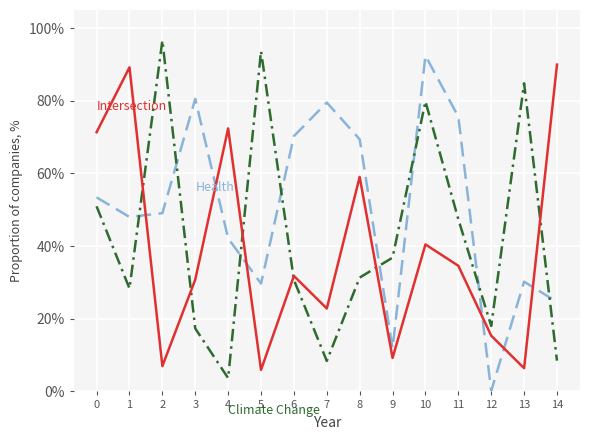

Which category has the lowest value across all series?

12